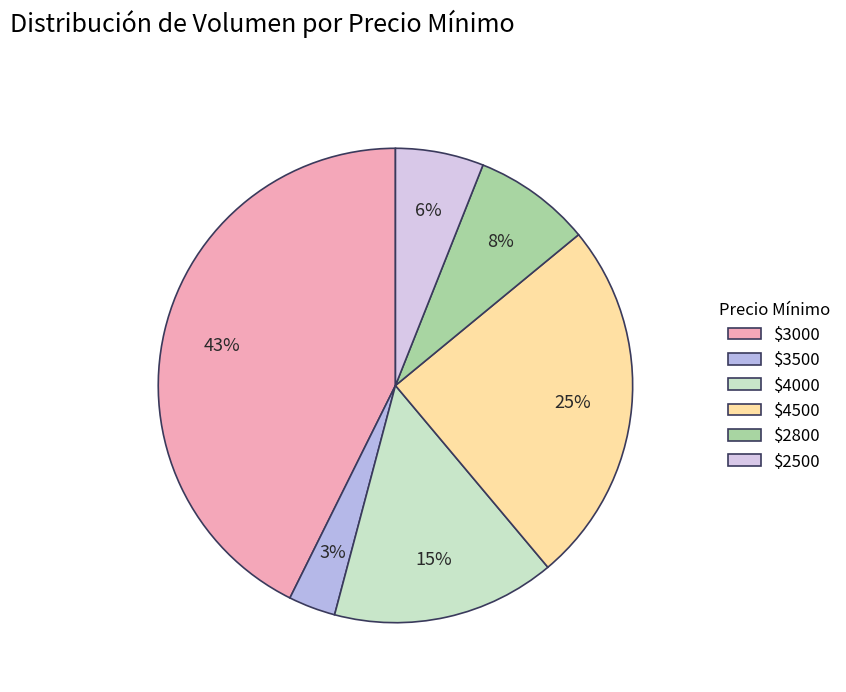

How many segments does this pie chart have?

6